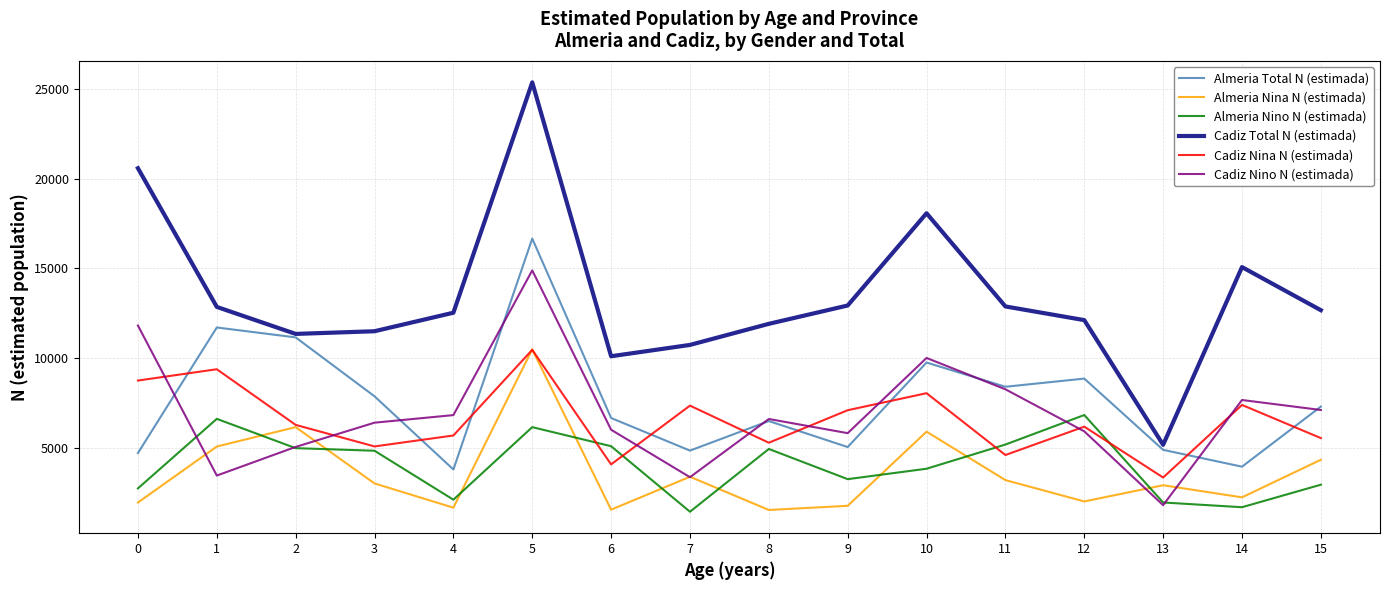

What is the sum of the Cadiz Nino N (estimada) values at 6 and 4?

12853